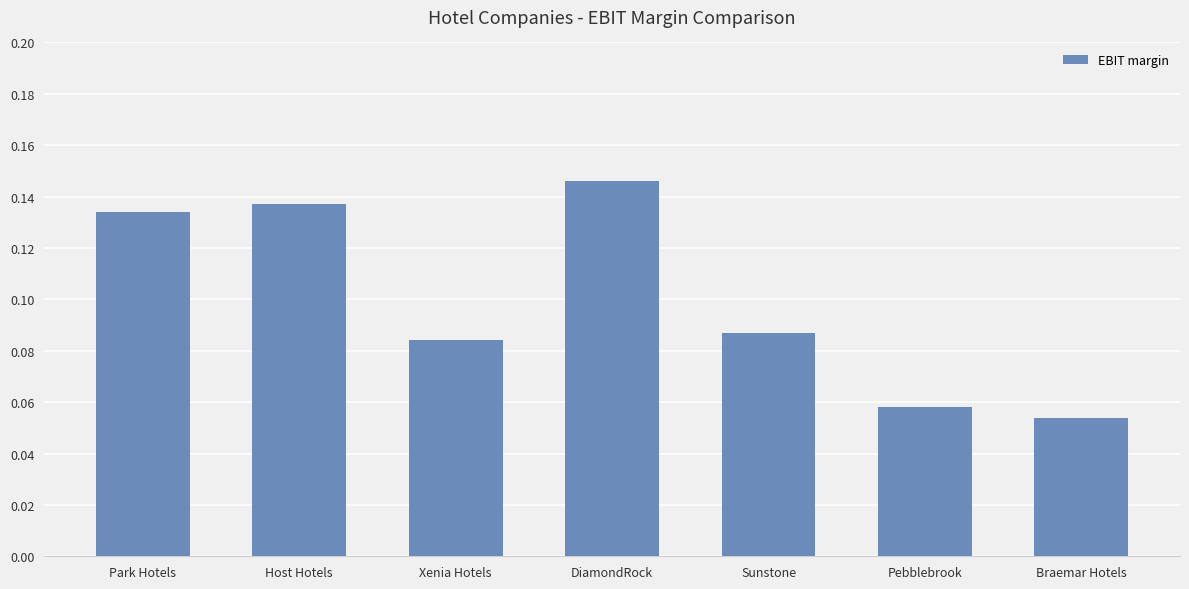

What is the change in value from Park Hotels to Braemar Hotels?

-0.1